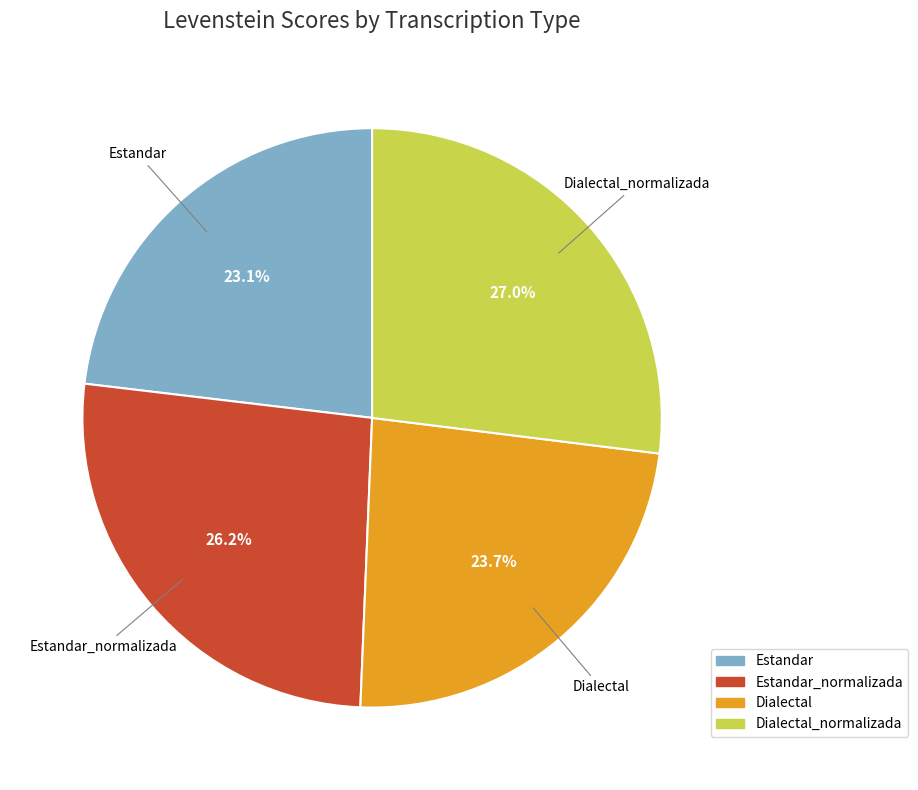

Is there any slice that represents more than half of the pie?

No